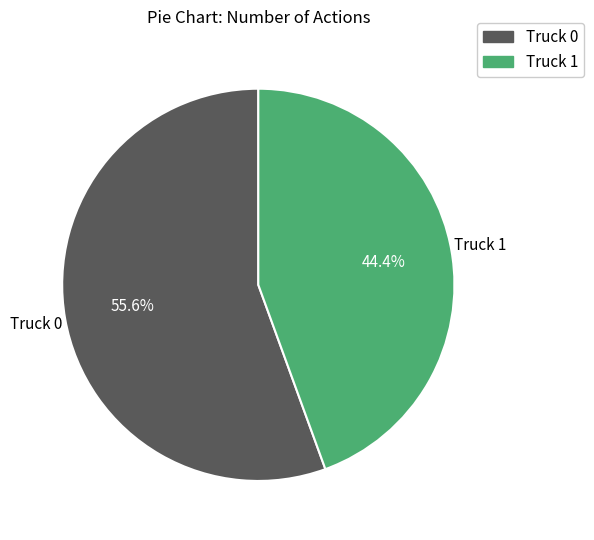

To the nearest percent, what is the difference between the Truck 0 and Truck 1 slice percentages?

11%